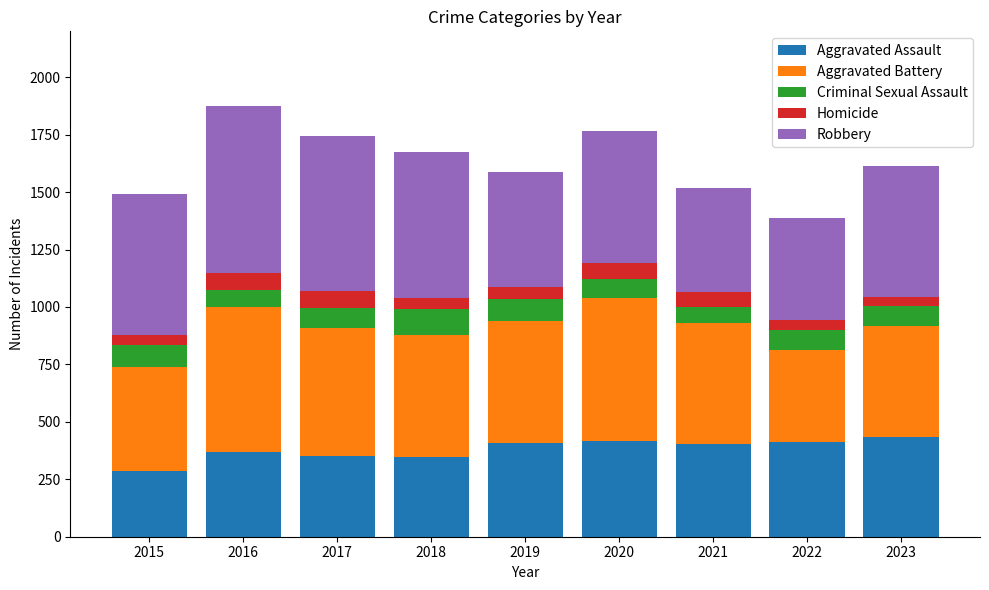

What is the sum of all Aggravated Assault values?

3429